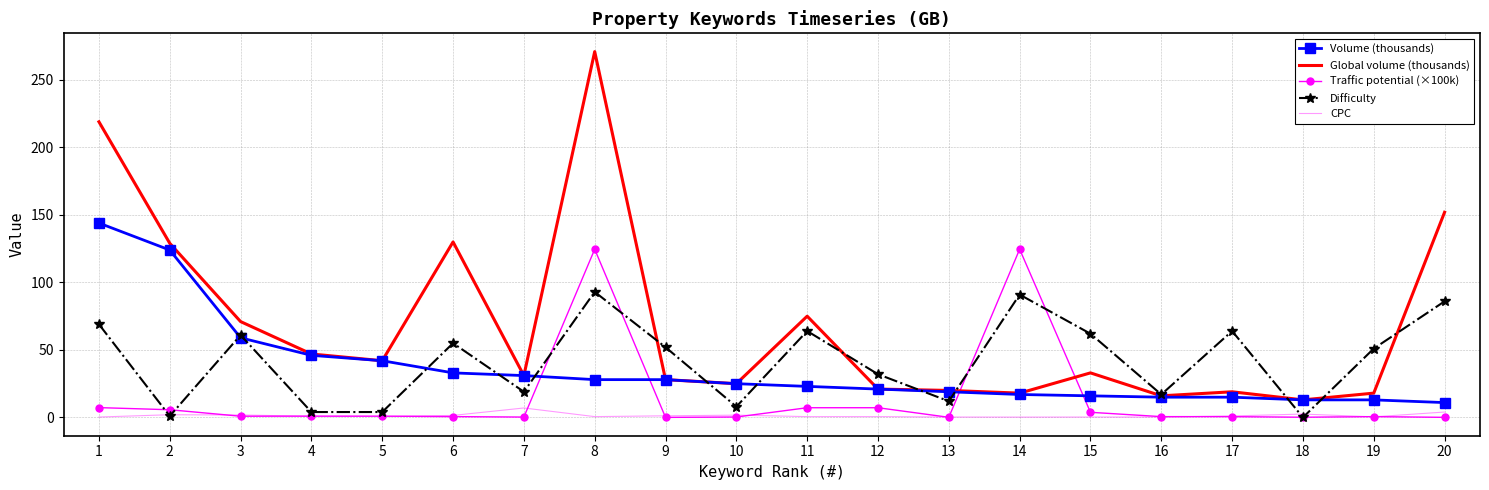

List the series in order of their peak value, lowest first.

CPC, Difficulty, Traffic potential (×100k), Volume (thousands), Global volume (thousands)